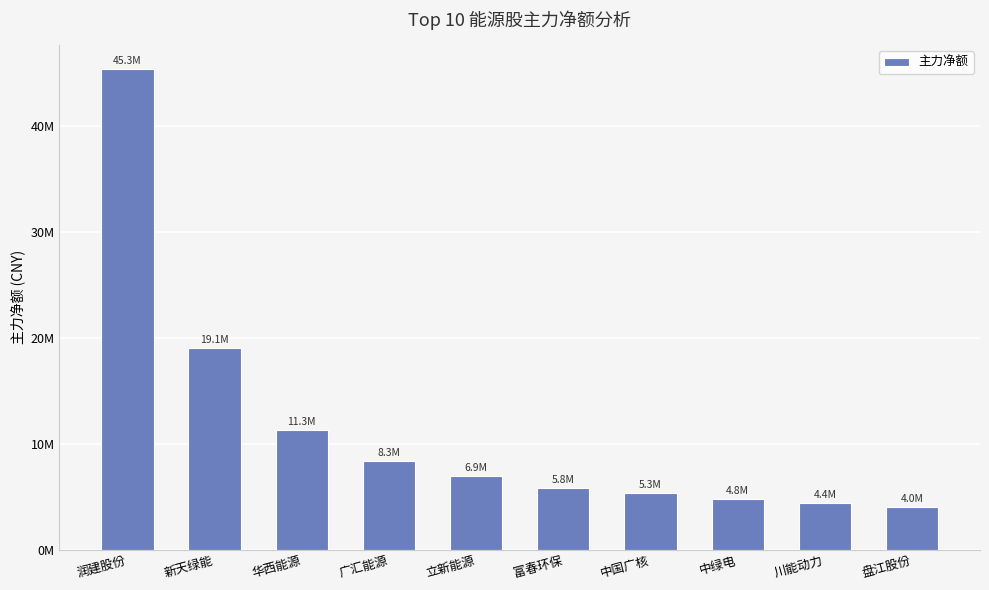

What is the greatest value displayed?

45346428